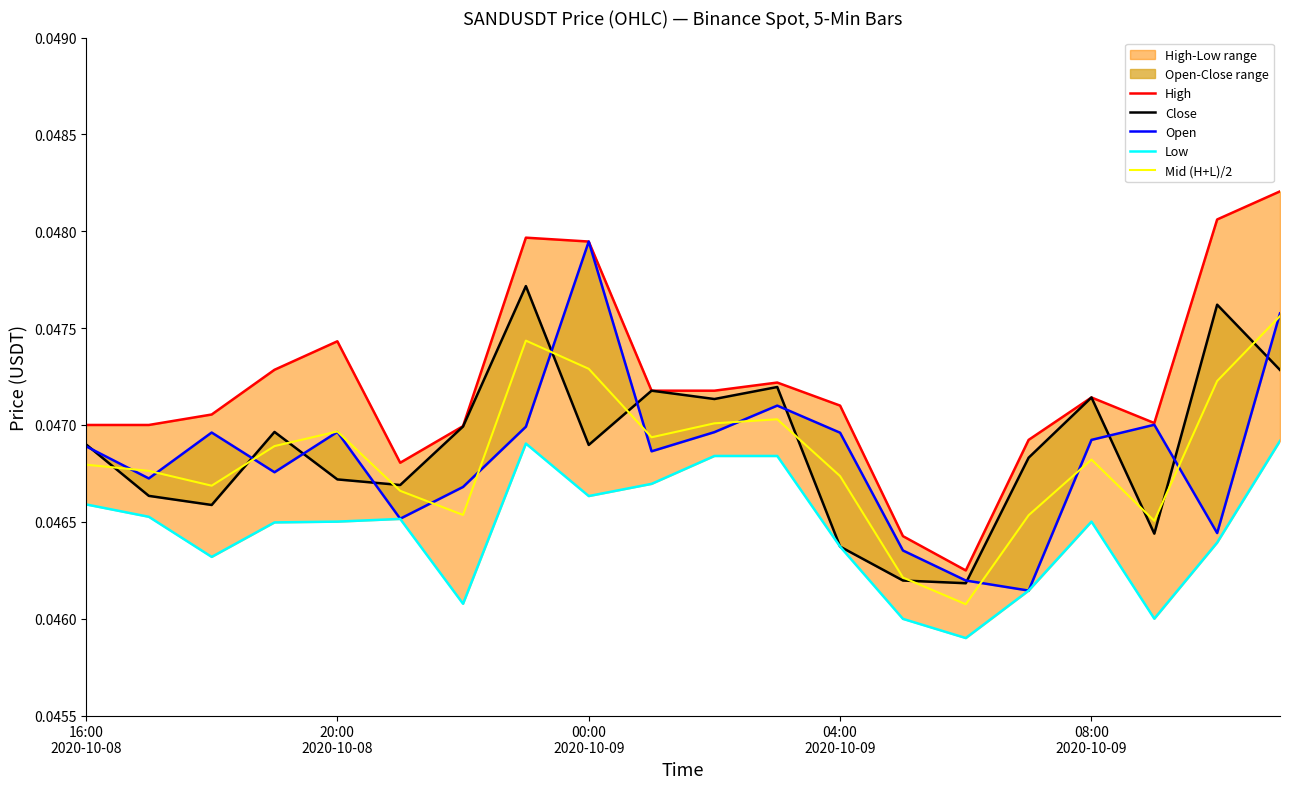

How many data points does each series have?

20